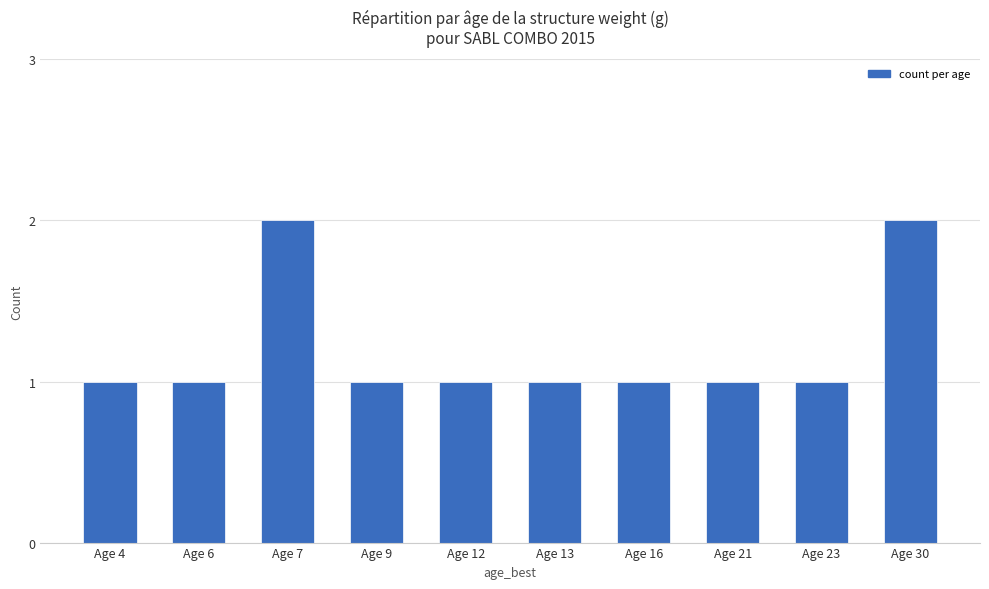

How many distinct data groups are displayed?

1